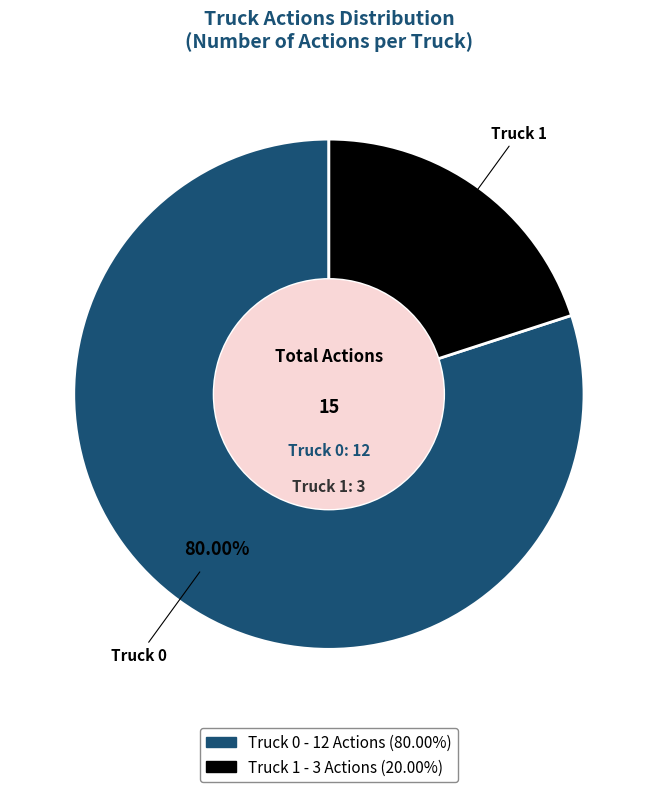

What percentage is the Truck 1 slice, to the nearest percent?

20%